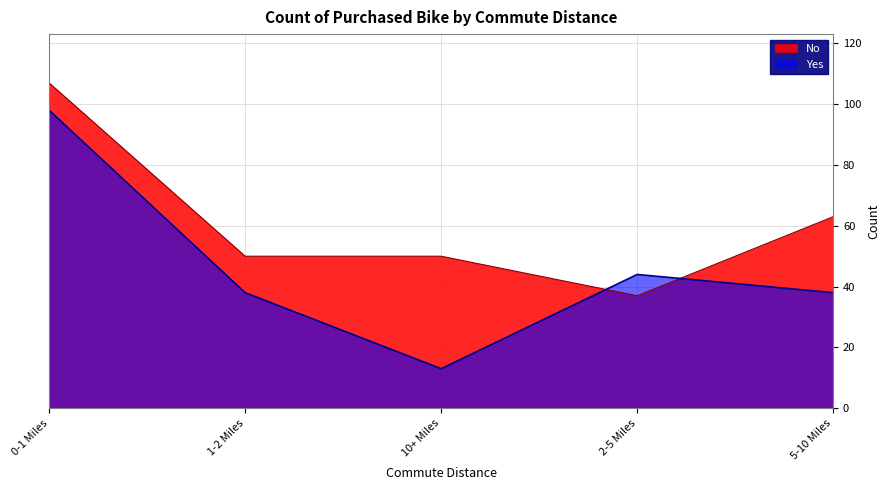

Which category has the highest value in the Yes series?

0-1 Miles